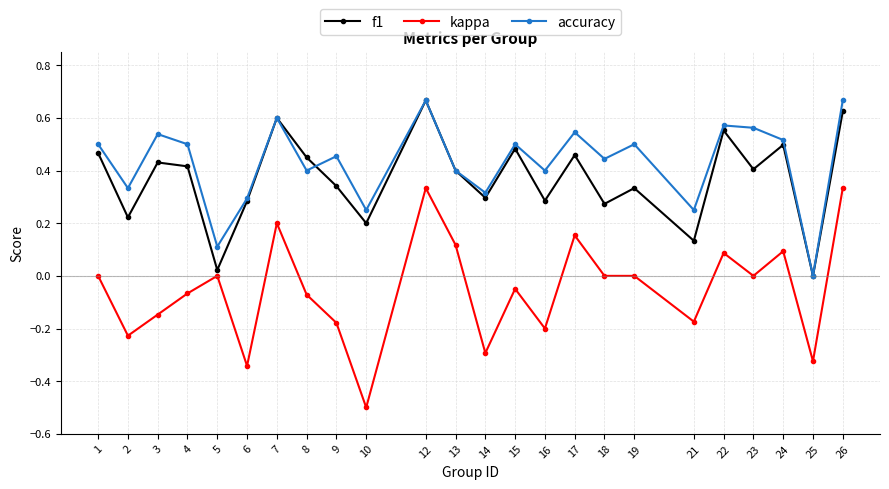

Count the number of categories in the chart.

24